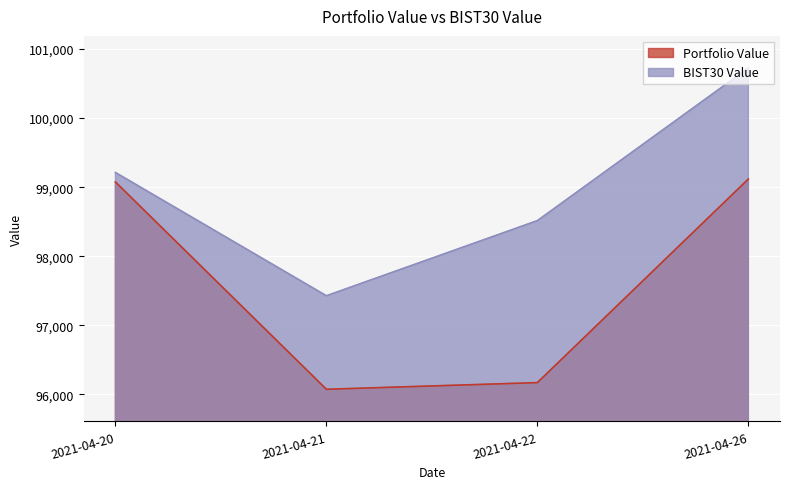

List the series in order of their overall mean, lowest first.

Portfolio Value, BIST30 Value